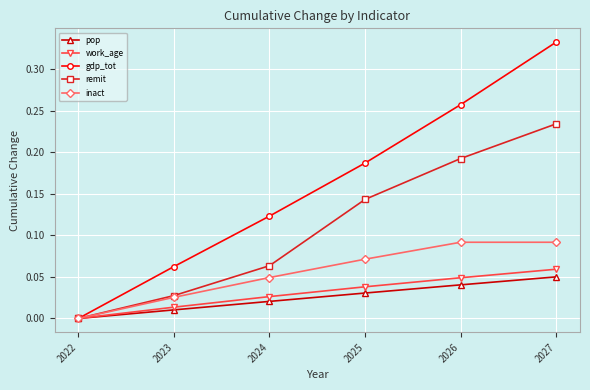

Count the number of data series in this chart.

5